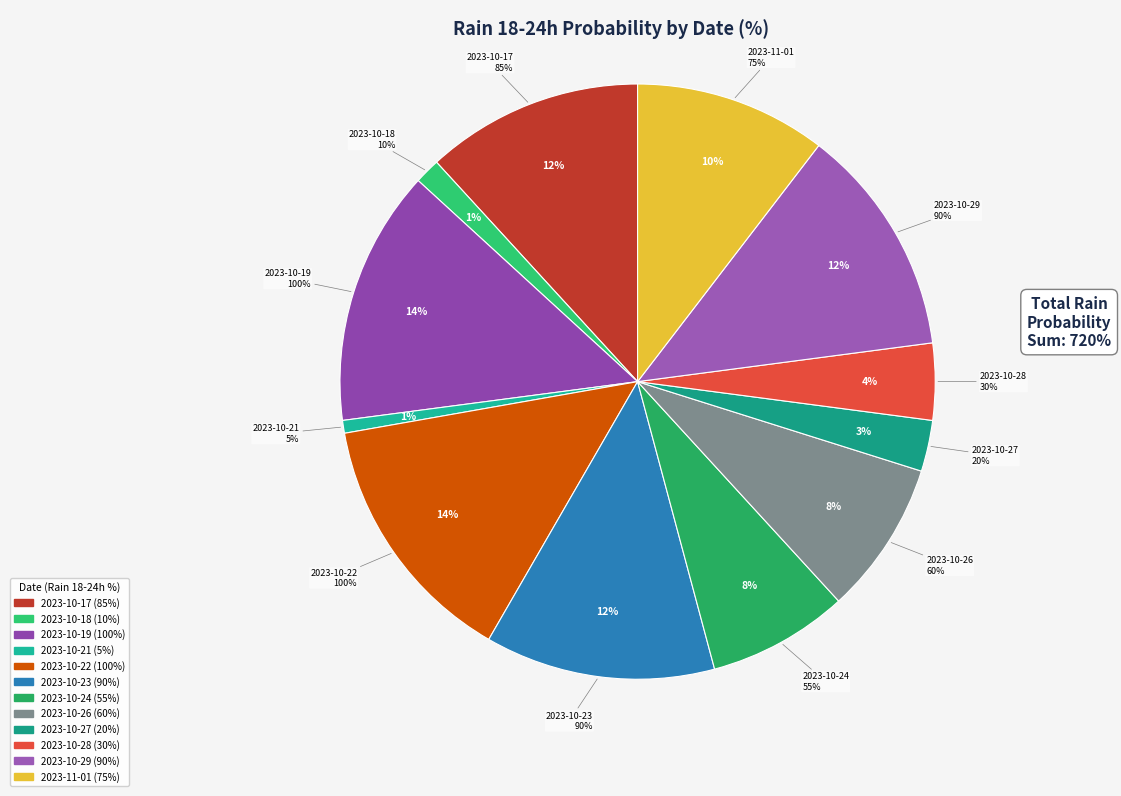

What percentage is the 2023-10-27 slice, to the nearest percent?

3%